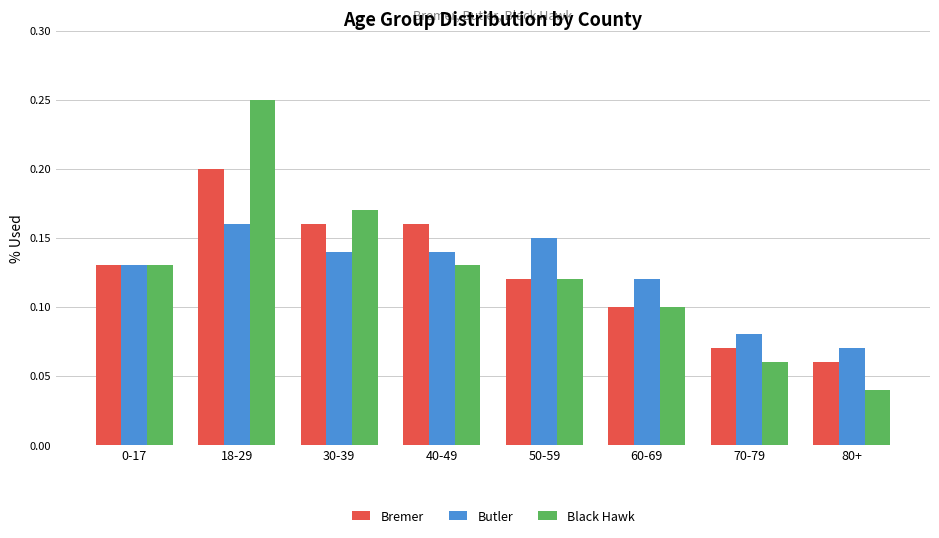

At which label is Butler closest to 0?

80+